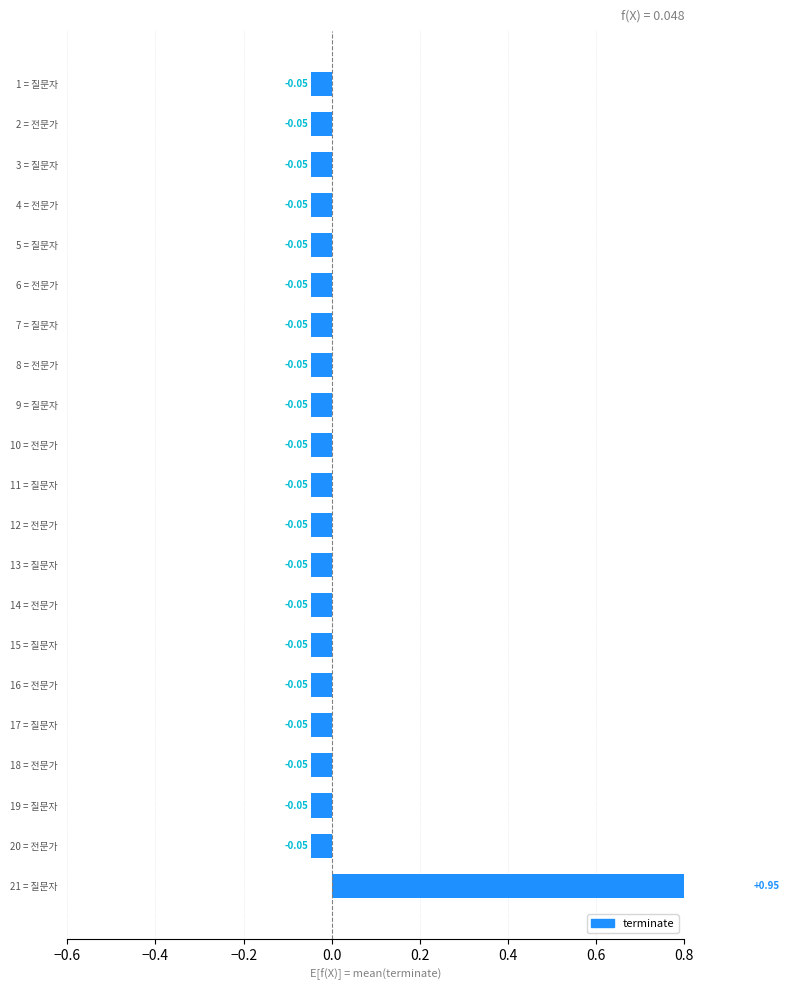

How many series are shown in this chart?

1